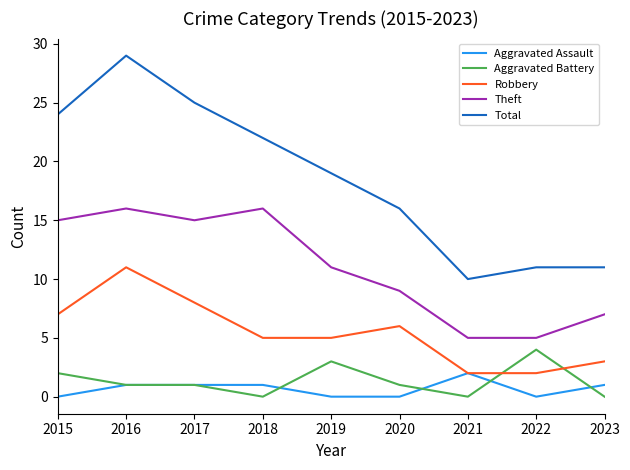

True or false: Aggravated Assault and Theft cross at least once.

False